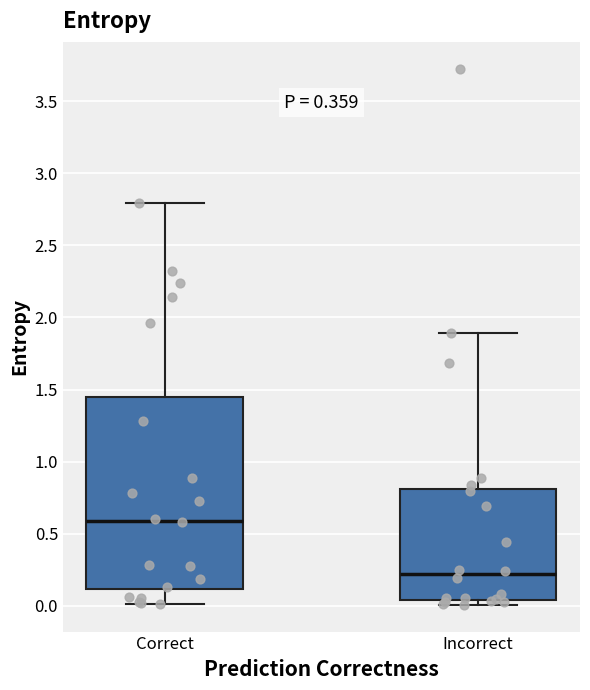

Where does the median line of the box for Incorrect sit on the y-axis? The values are not printed on the chart, so give them approximately, as read against the axis.

0.20